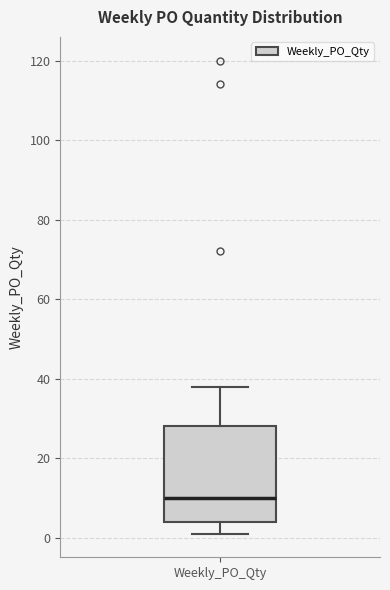

Where does the lower whisker of the box for Weekly_PO_Qty end on the y-axis? The values are not printed on the chart, so give them approximately, as read against the axis.

2